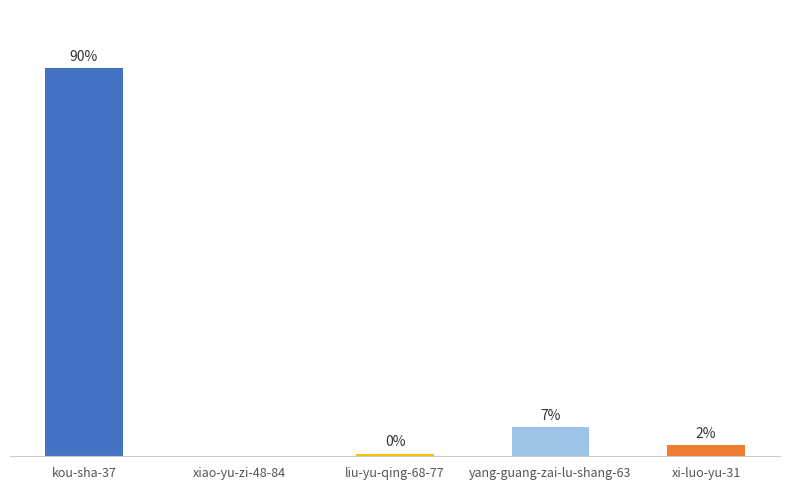

How many bars are there in total?

5